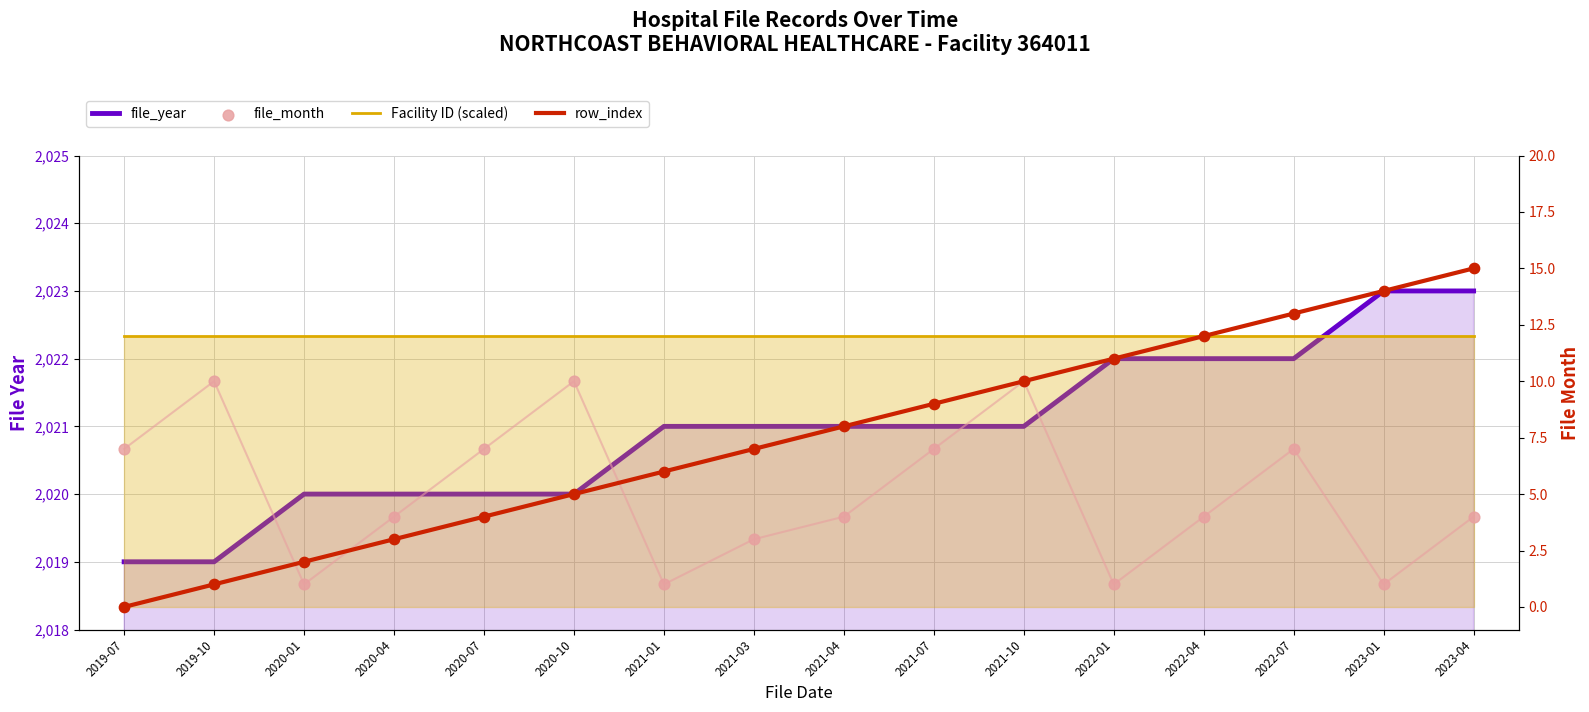

Which series contains the highest Y value?

file_year